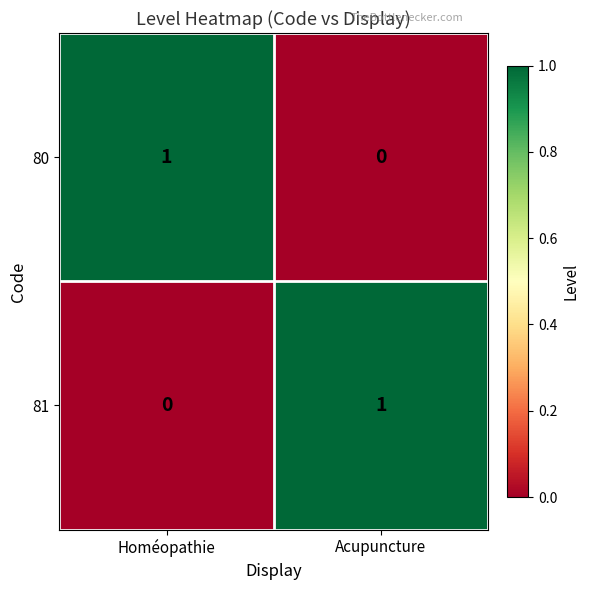

At which label does 80 reach its minimum?

Acupuncture